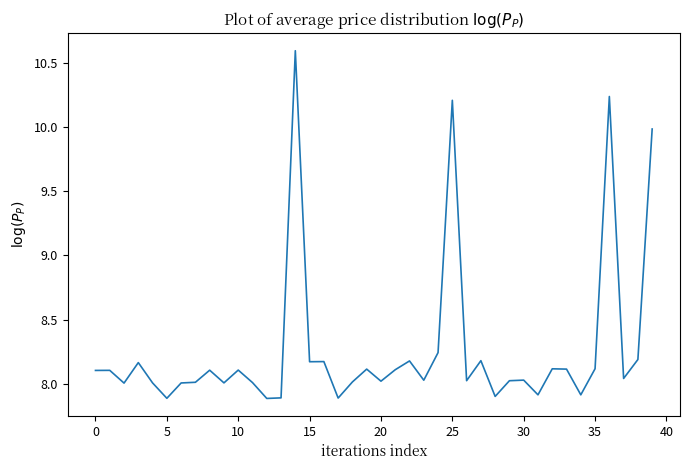

What is the difference between the maximum and minimum values?

2.7